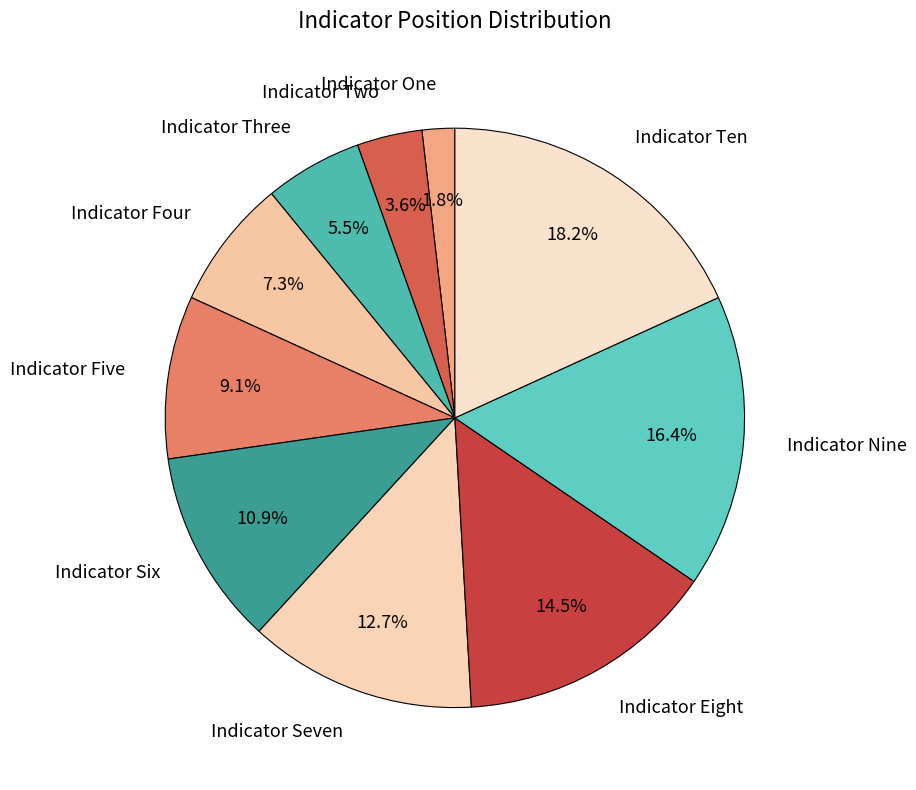

What is the ratio of the value at Indicator Four to the value at Indicator Six?

0.7